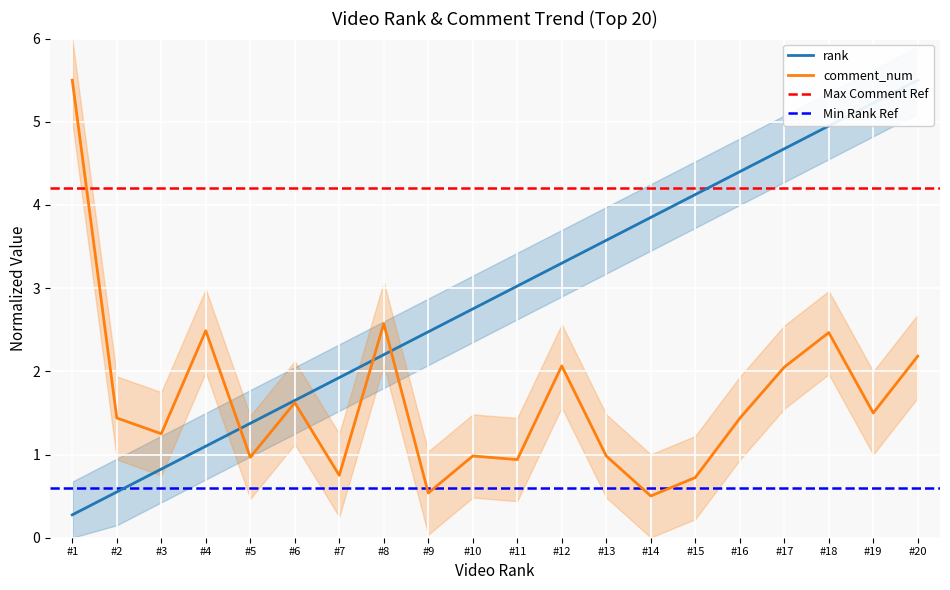

The value of comment_num at #13 is 1.0. True or false?

True